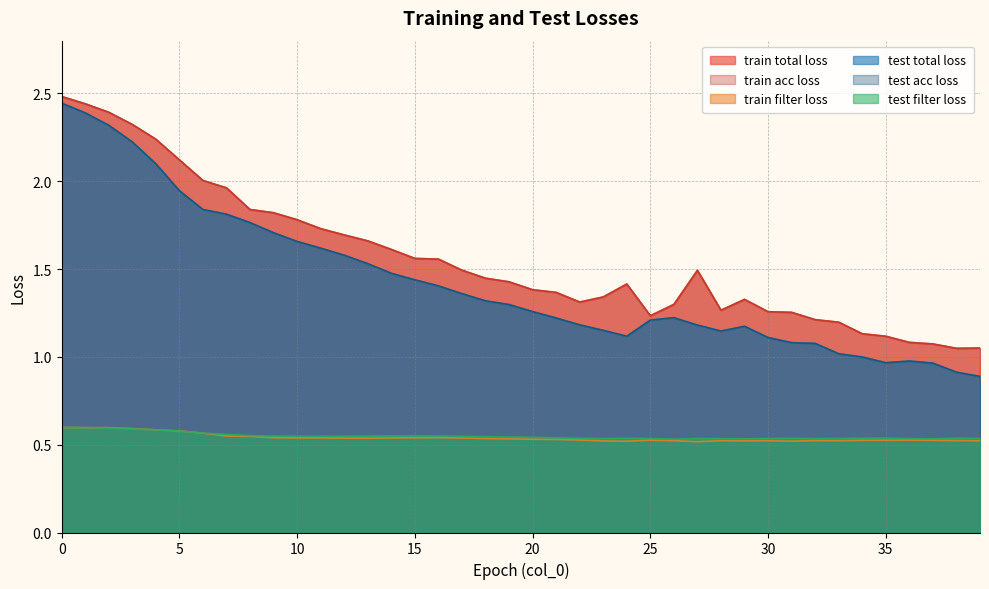

Which series has the widest spread of values?

test total loss